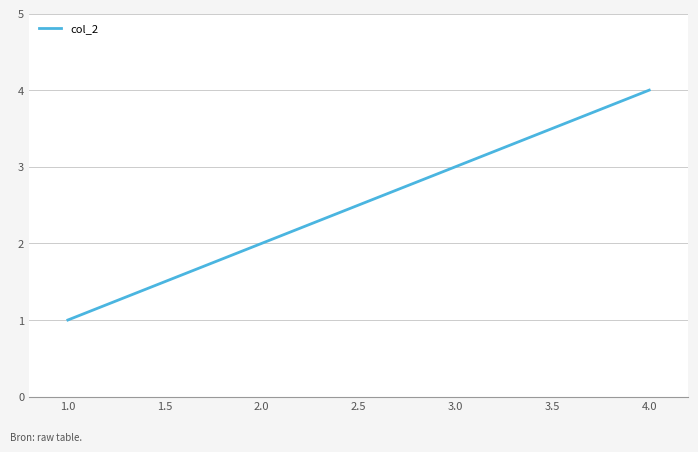

How many distinct data groups are displayed?

1